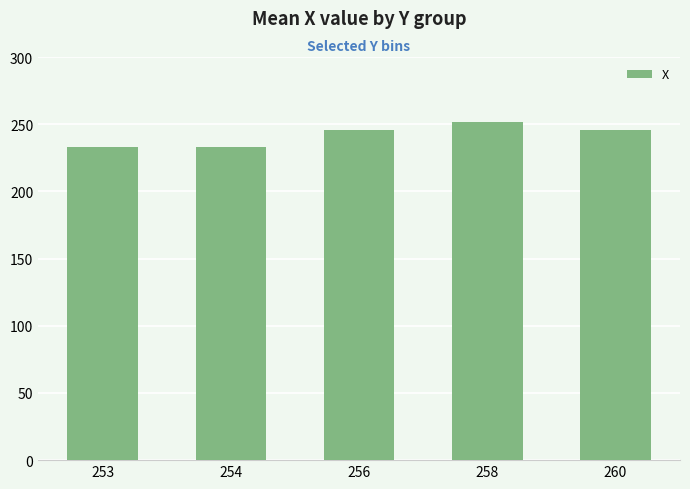

The value at 254 is 233.3. True or false?

True